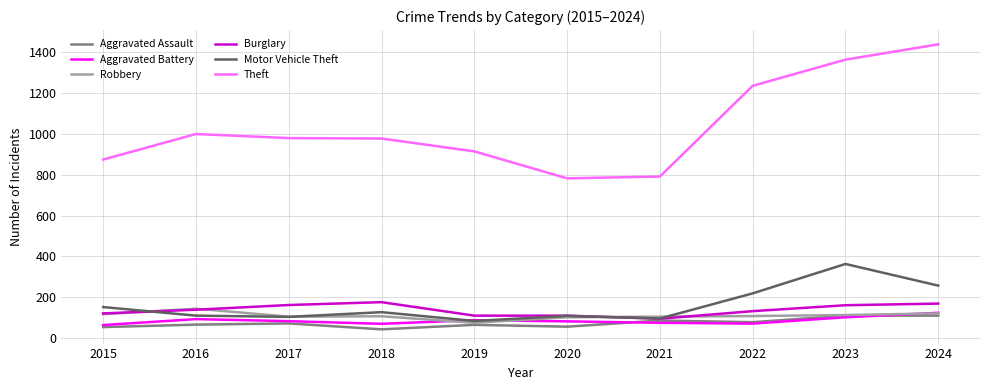

Which series has the largest total across all categories?

Theft